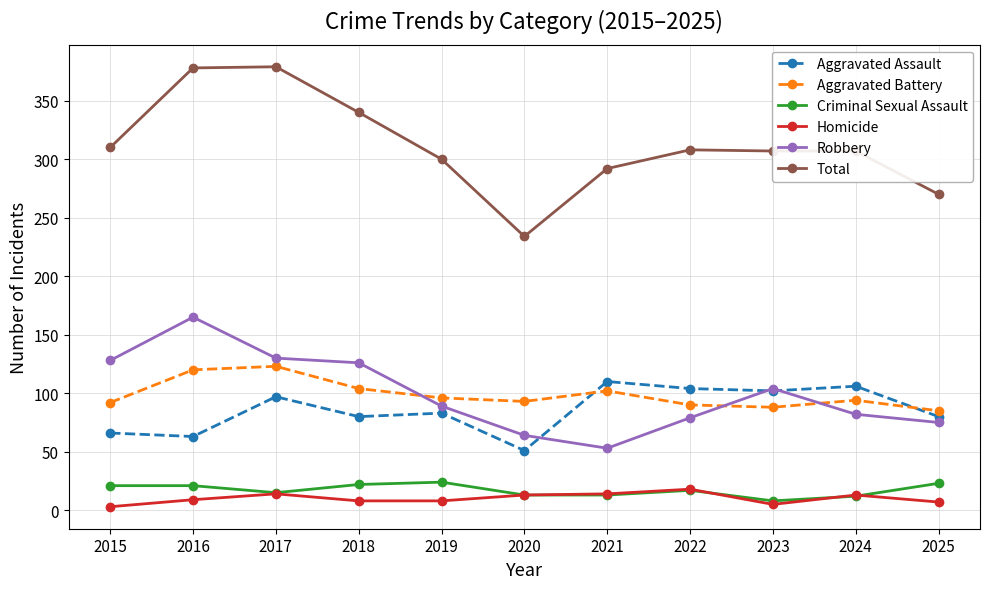

What is the sum of all Homicide values?

112